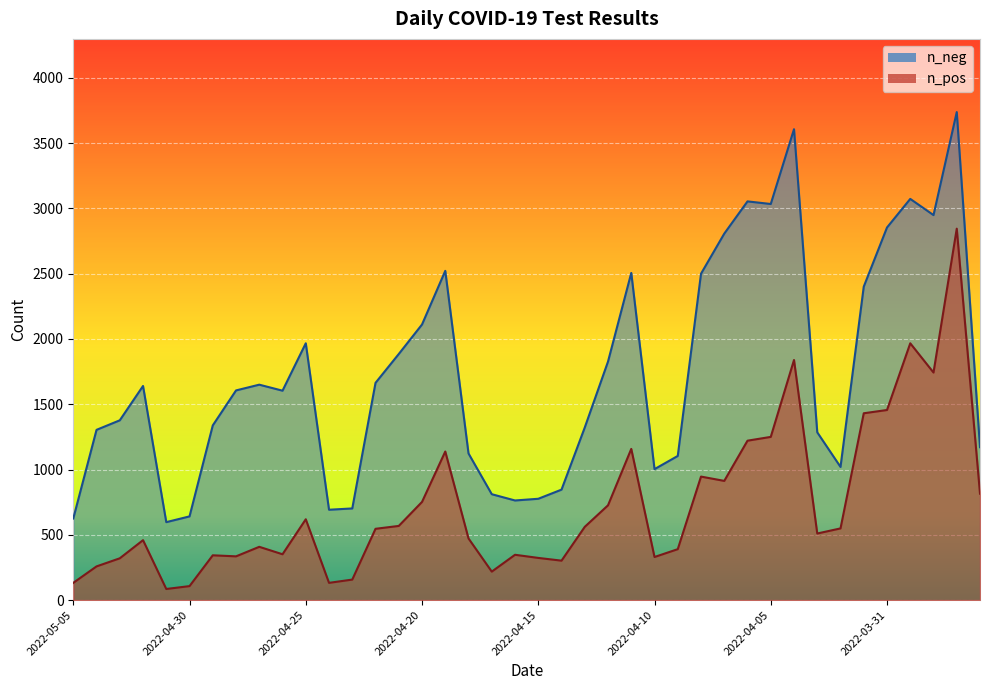

List the labels in order of n_pos value, smallest first.

2022-05-01, 2022-04-30, 2022-05-05, 2022-04-24, 2022-04-23, 2022-04-17, 2022-05-04, 2022-04-14, 2022-05-03, 2022-04-15, 2022-04-10, 2022-04-28, 2022-04-29, 2022-04-16, 2022-04-26, 2022-04-09, 2022-04-27, 2022-05-02, 2022-04-18, 2022-04-03, 2022-04-22, 2022-04-02, 2022-04-13, 2022-04-21, 2022-04-25, 2022-04-12, 2022-04-20, 2022-03-27, 2022-04-07, 2022-04-08, 2022-04-19, 2022-04-11, 2022-04-06, 2022-04-05, 2022-04-01, 2022-03-31, 2022-03-29, 2022-04-04, 2022-03-30, 2022-03-28